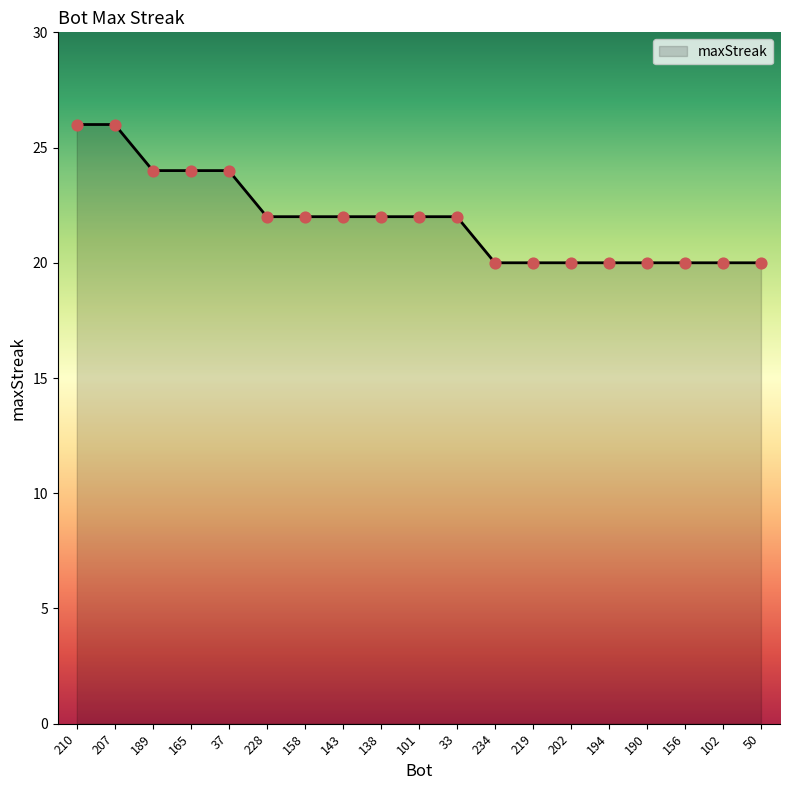

What is the ratio of the value at 50 to the value at 219?

1.0